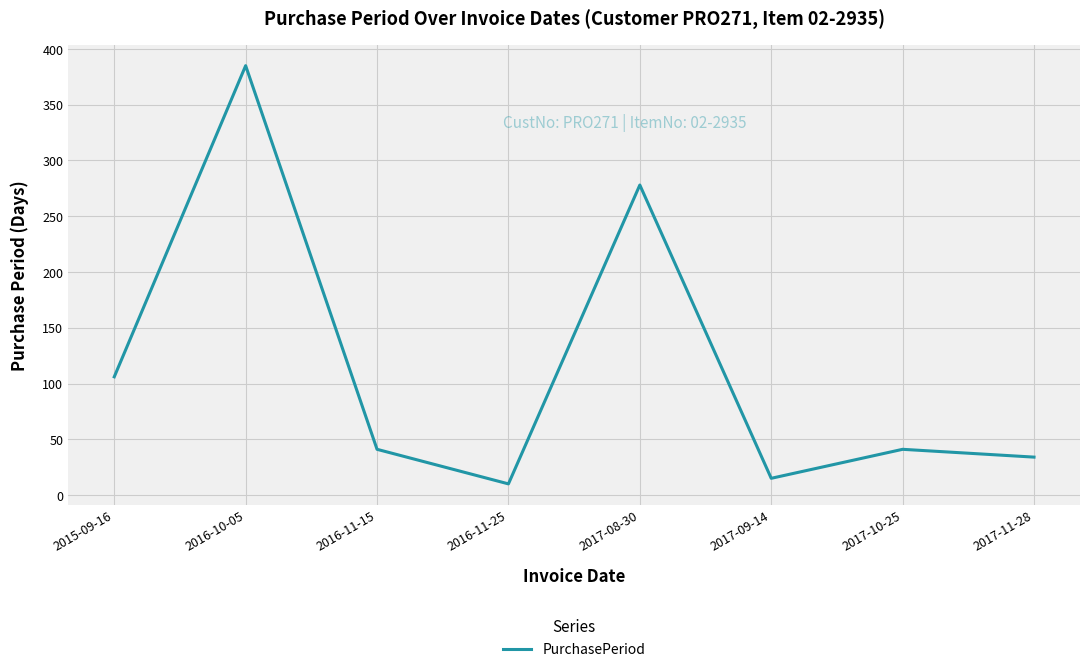

Does the chart display data point markers on the line(s)?

No